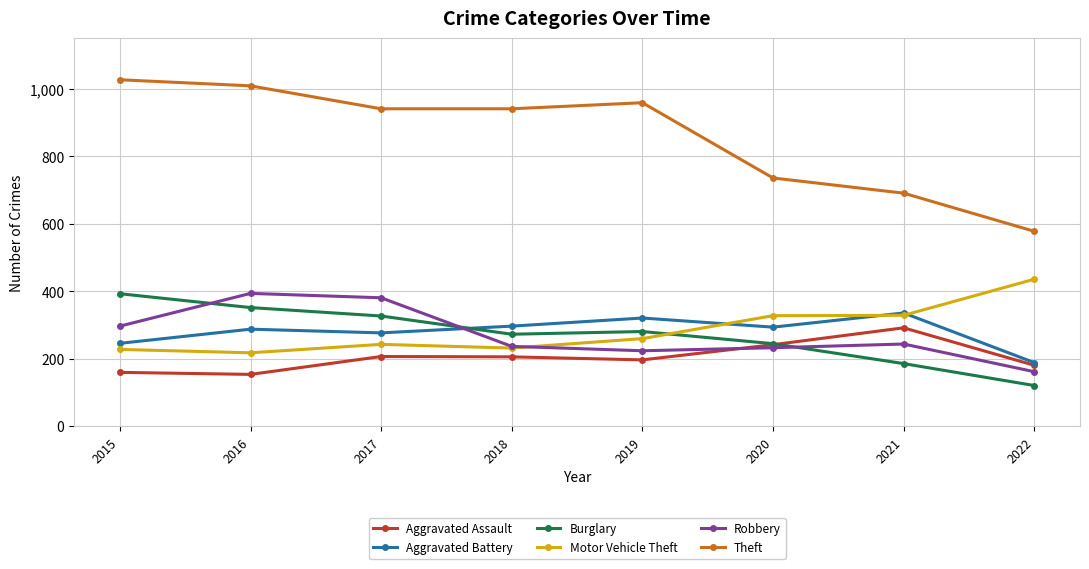

What is the total value across all series at 2022?

1667